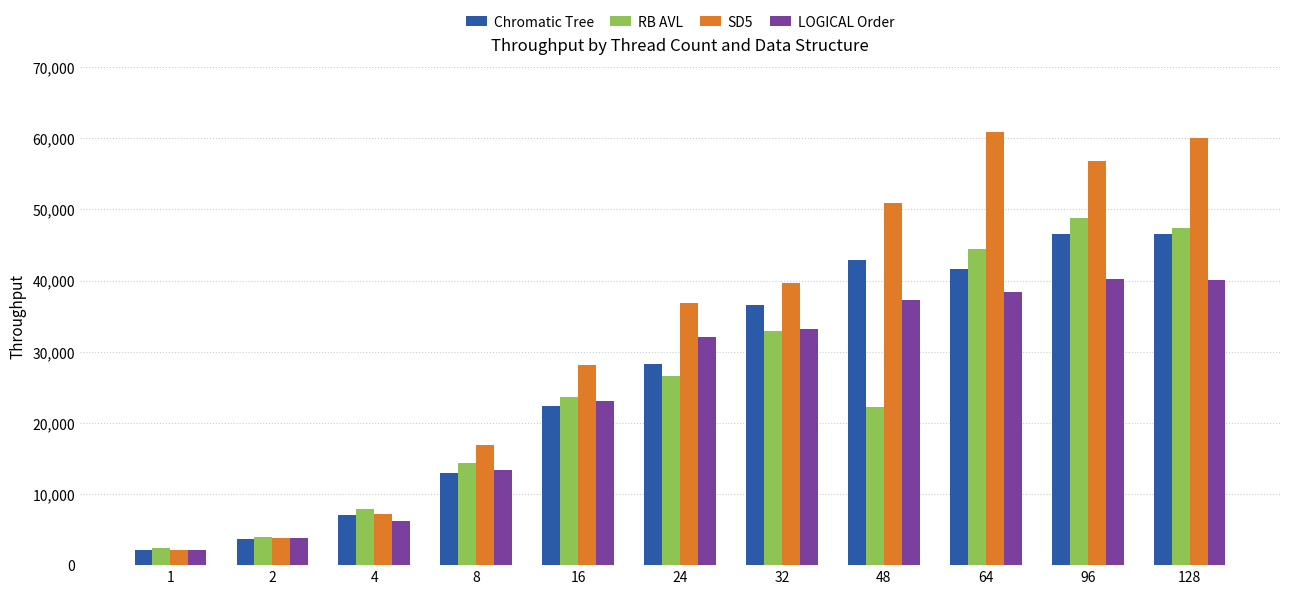

The value of LOGICAL Order at 96 is 40256.5. True or false?

True